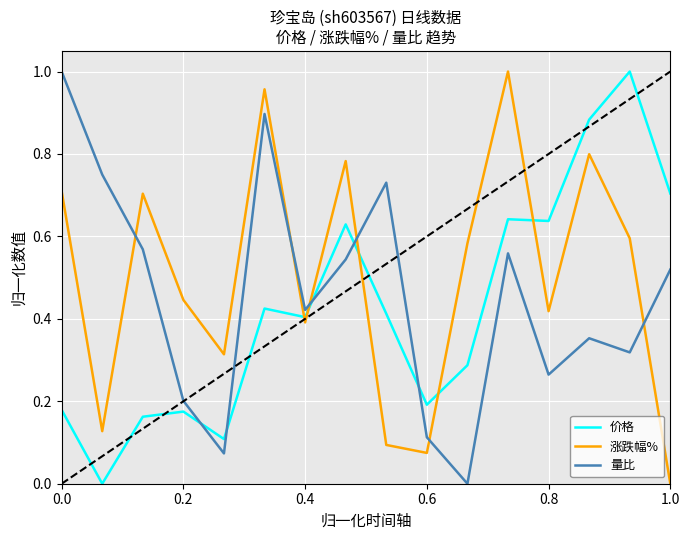

List the series in order of their overall mean, lowest first.

价格, 量比, 涨跌幅%